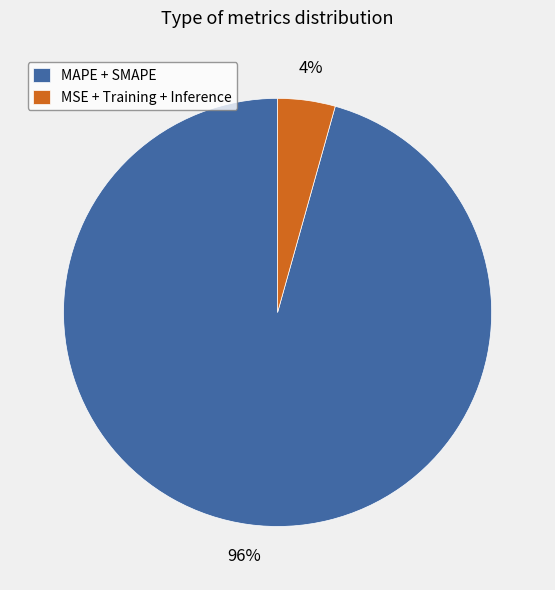

Which has a higher value, MAPE + SMAPE or MSE + Training + Inference?

MAPE + SMAPE